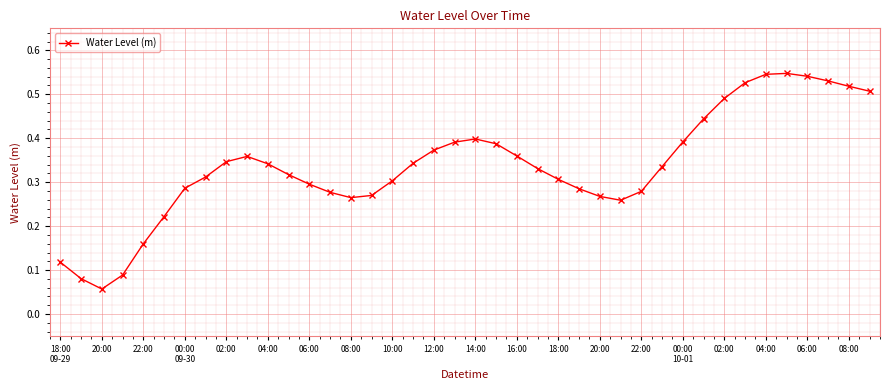

True or false: there are more than 2 points higher than both neighbors.

True